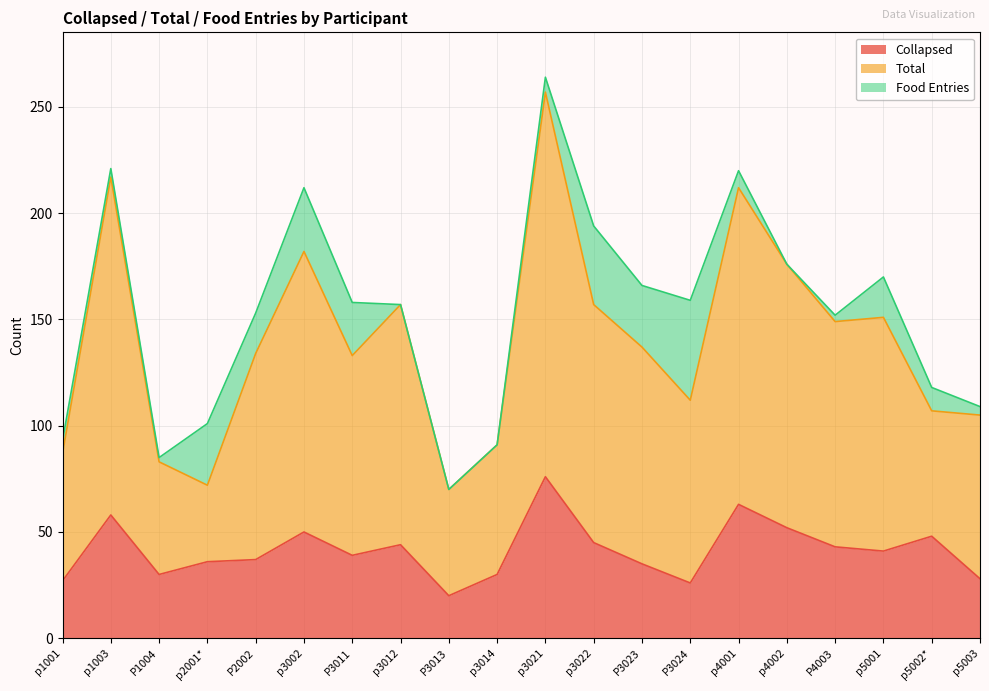

What value does the Total series have at p3022, to the nearest 10?

160